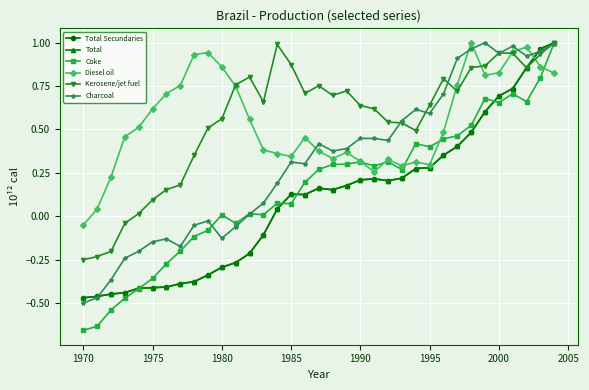

Is this an area chart (filled region under the line)?

No